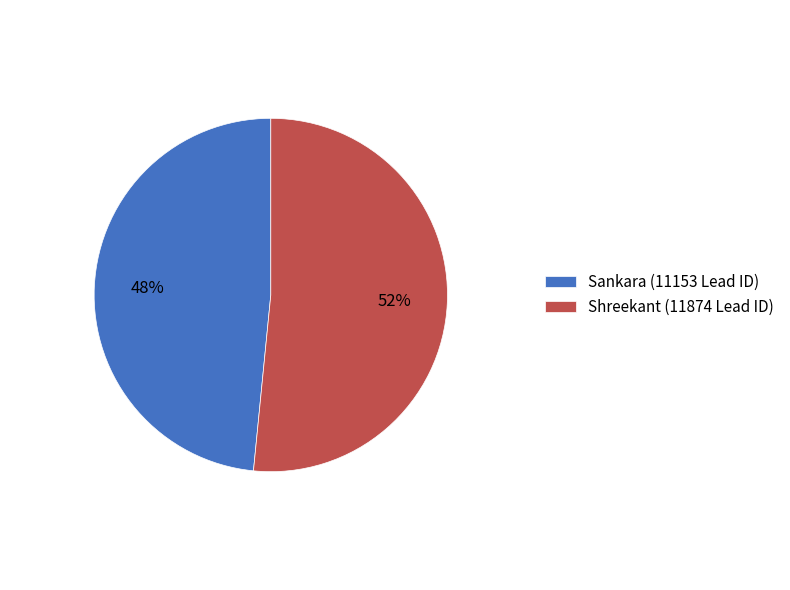

Is the sum of Sankara (11153 Lead ID) and Shreekant (11874 Lead ID) greater than half?

Yes